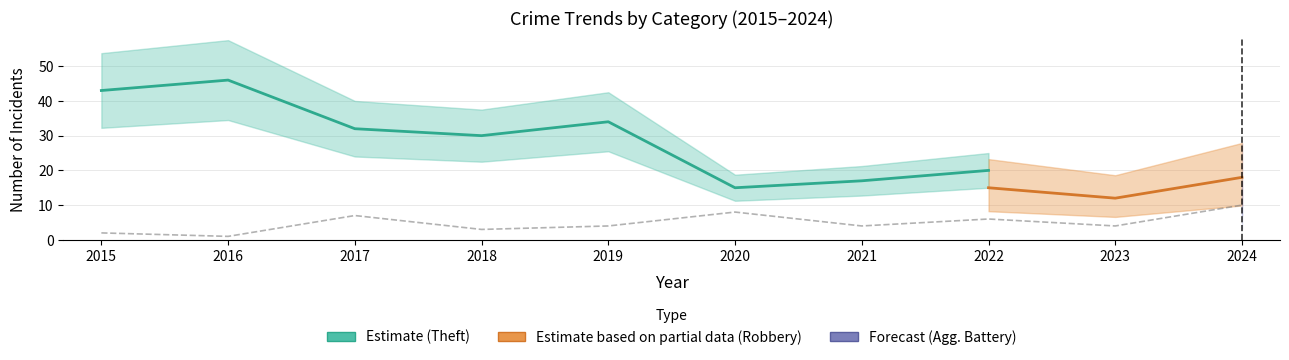

What is the value of the Theft point at the 2nd from the left?

46